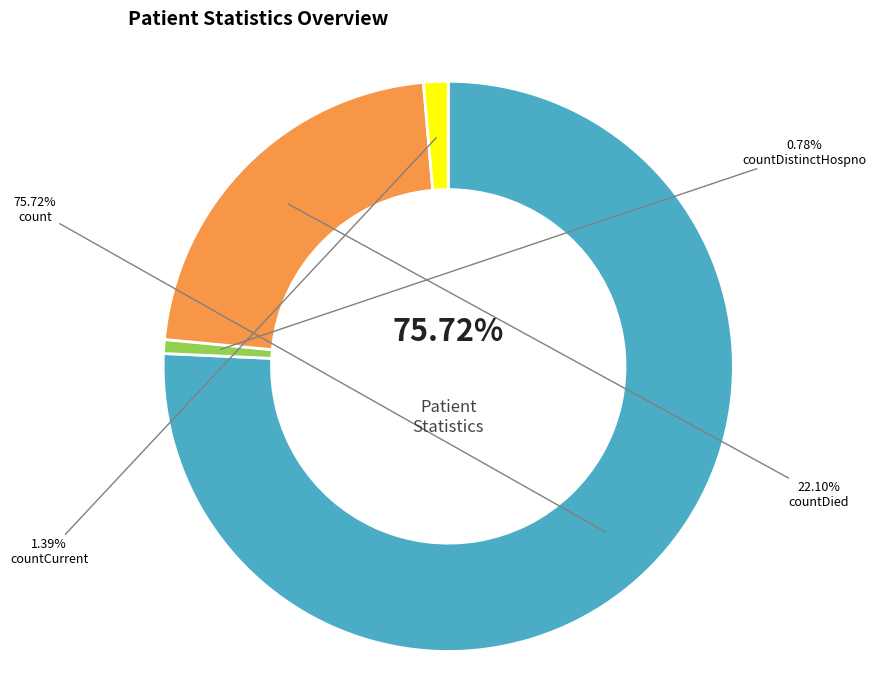

What percentage is NOT represented by countDied?

77.9%